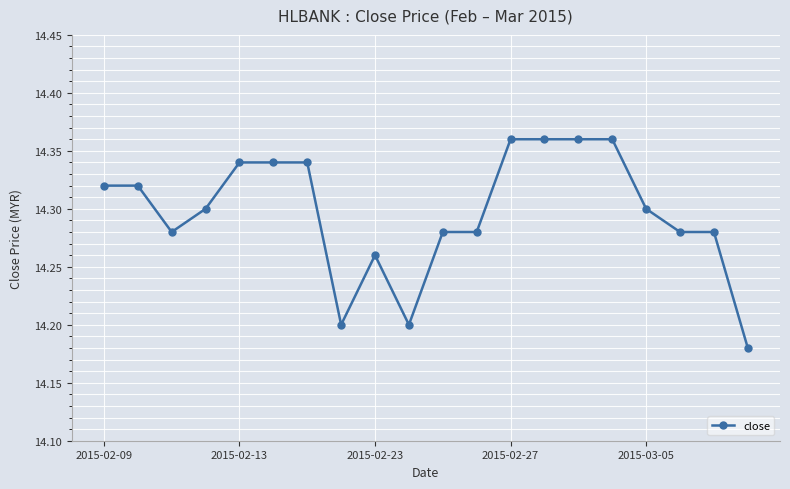

Count the values in the range 14 to 15.

20